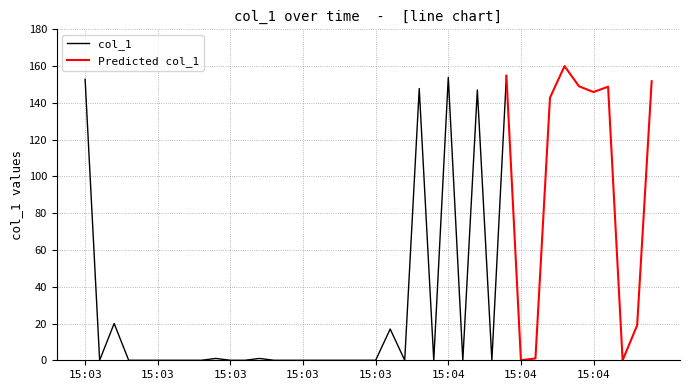

Does the chart have visible grid lines?

Yes